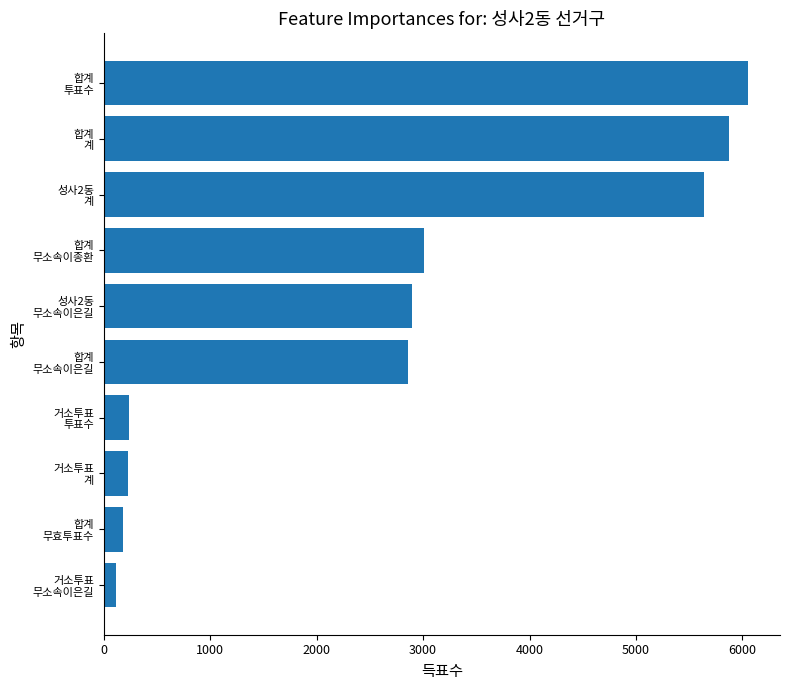

What is the average value?

2709